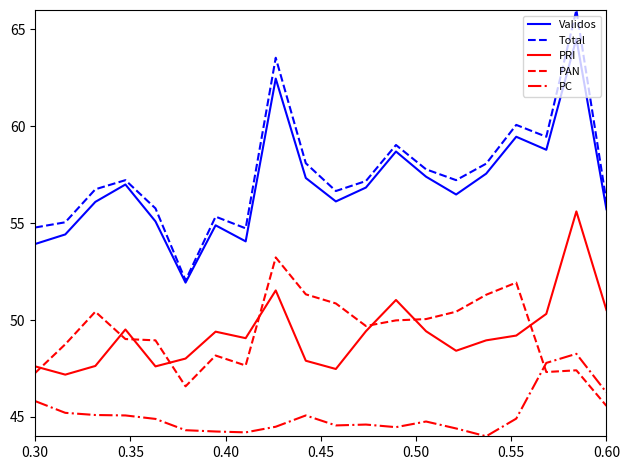

True or false: PC has more than 2 points higher than both neighbors.

True